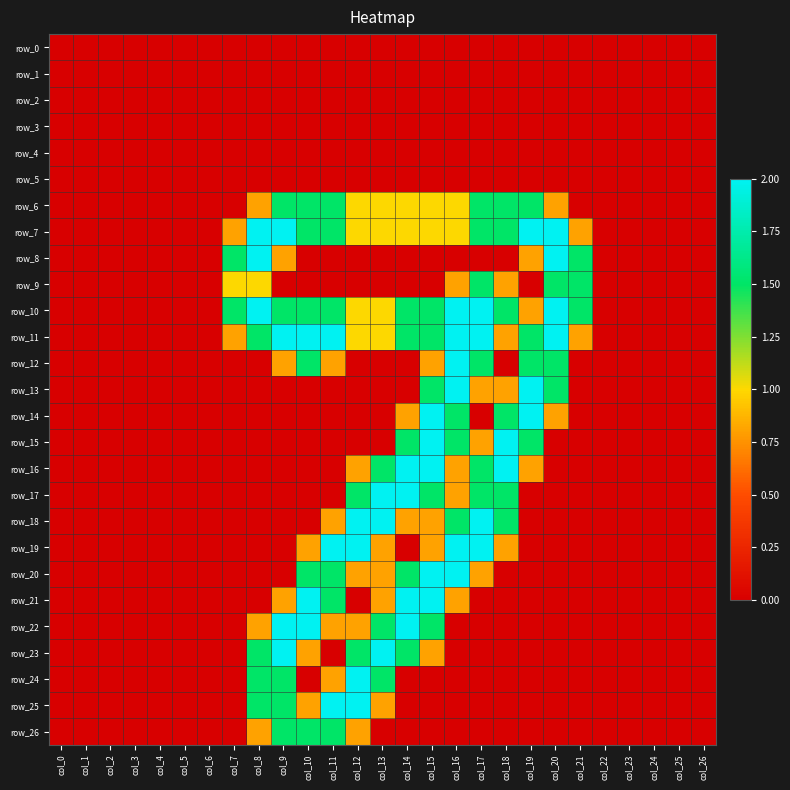

Is it true that row_11 equals 2.0 at col_11?

True